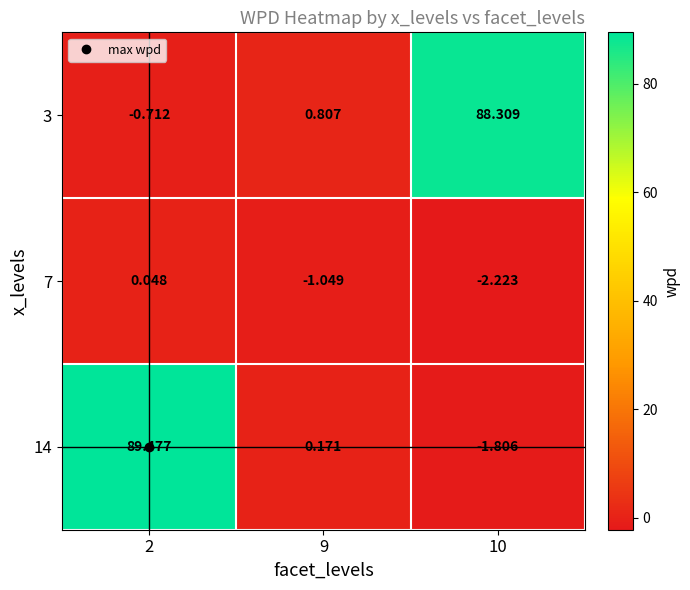

Is the value of 14 at 9 greater than the value of 3 at 2?

Yes